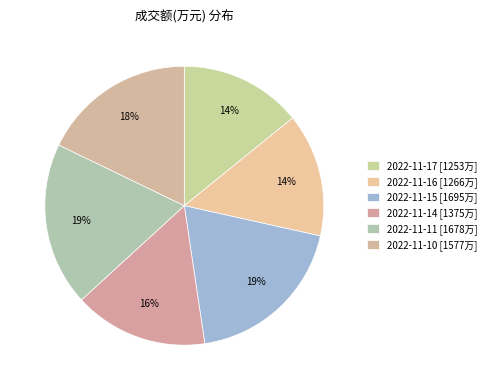

Combined, do 2022-11-16 and 2022-11-11 account for over 50%?

No